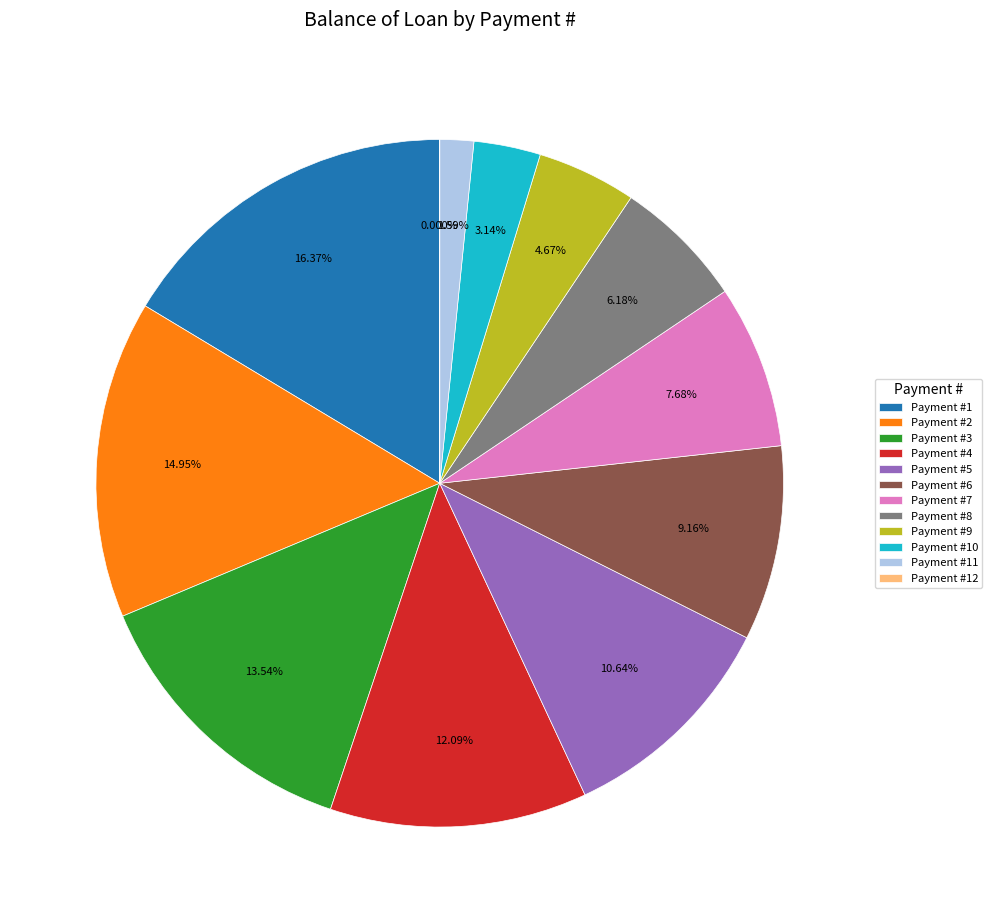

What is the ratio of the value at 5 to the value at 10?

3.4